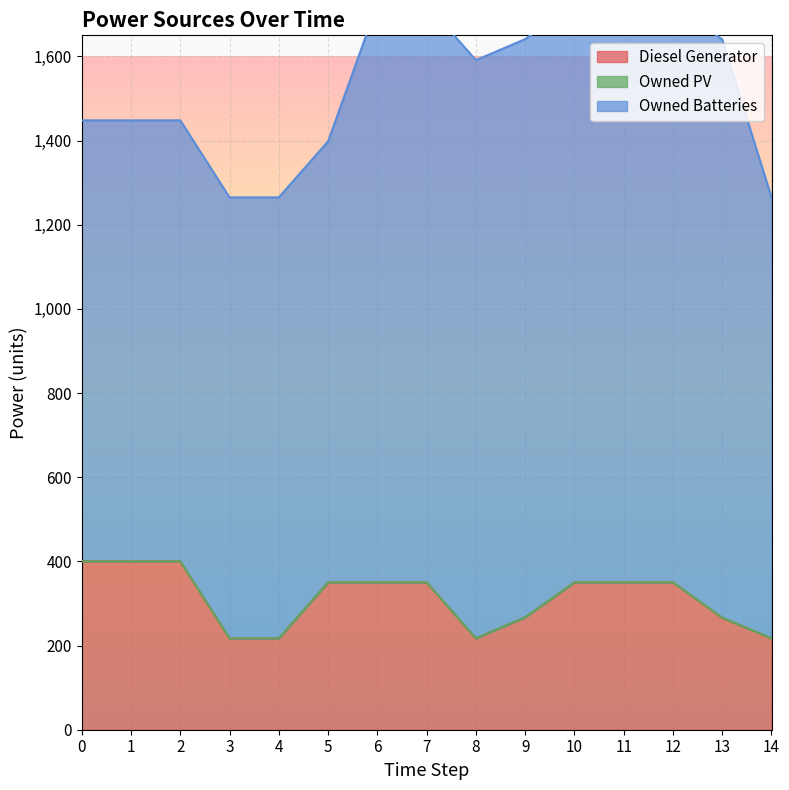

True or false: Owned PV has more than 0 interior local peaks.

False